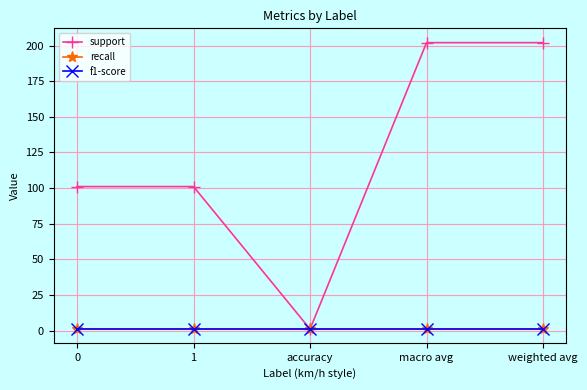

What is the lowest value of the recall series?

1